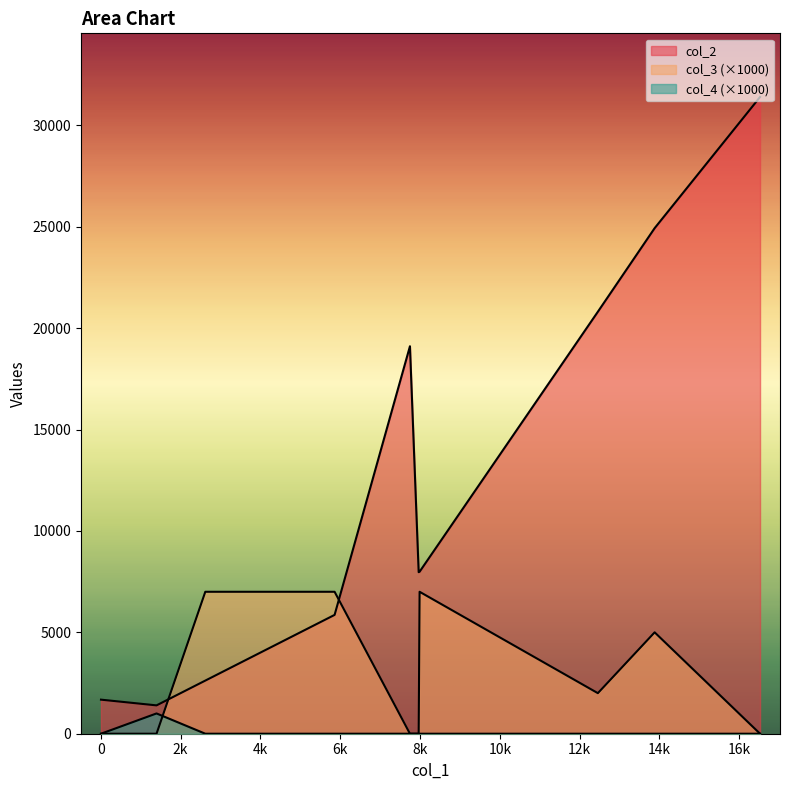

Between 7990 and 13880, which series saw the biggest shift?

col_2